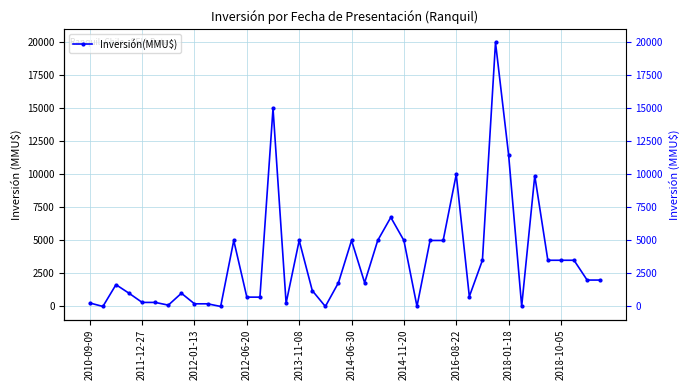

Does the chart have visible grid lines?

Yes